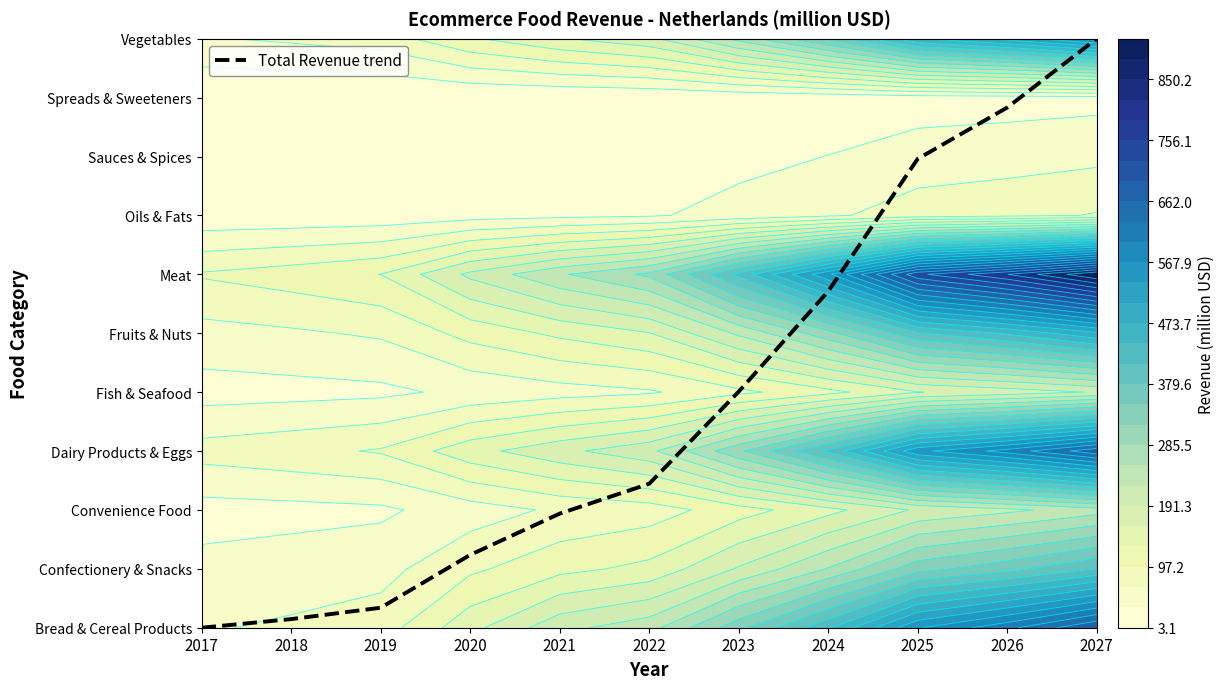

At which label does the data first exceed 2?

2022